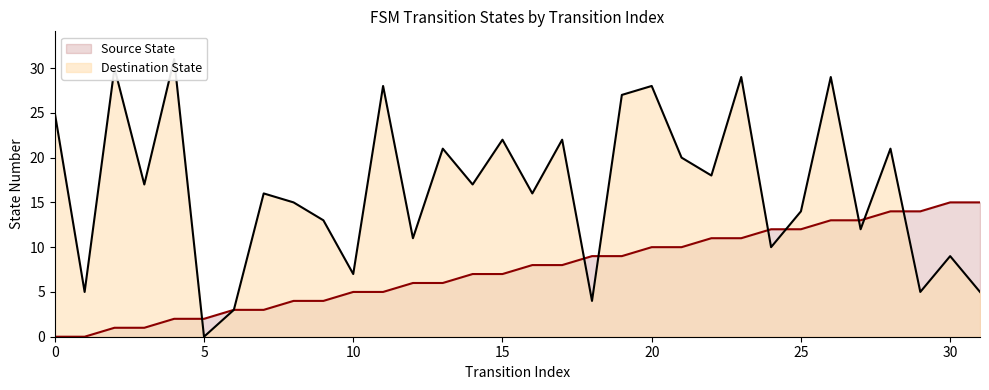

True or false: Source State has more than 2 interior local peaks.

False